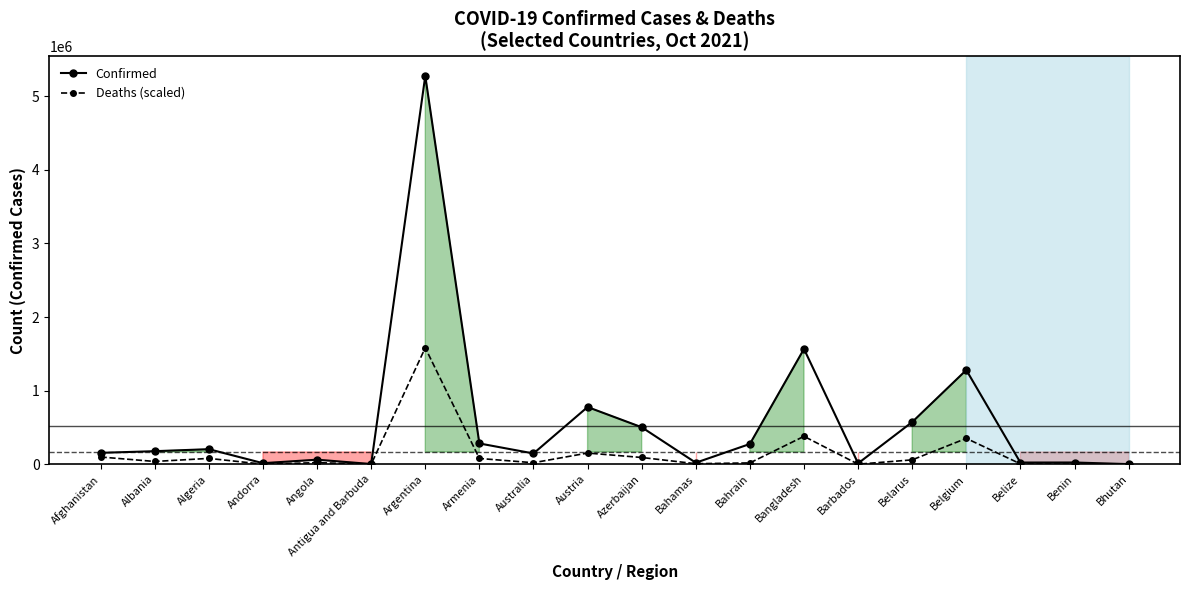

List the series in order of their overall mean, highest first.

Confirmed, Deaths (scaled)